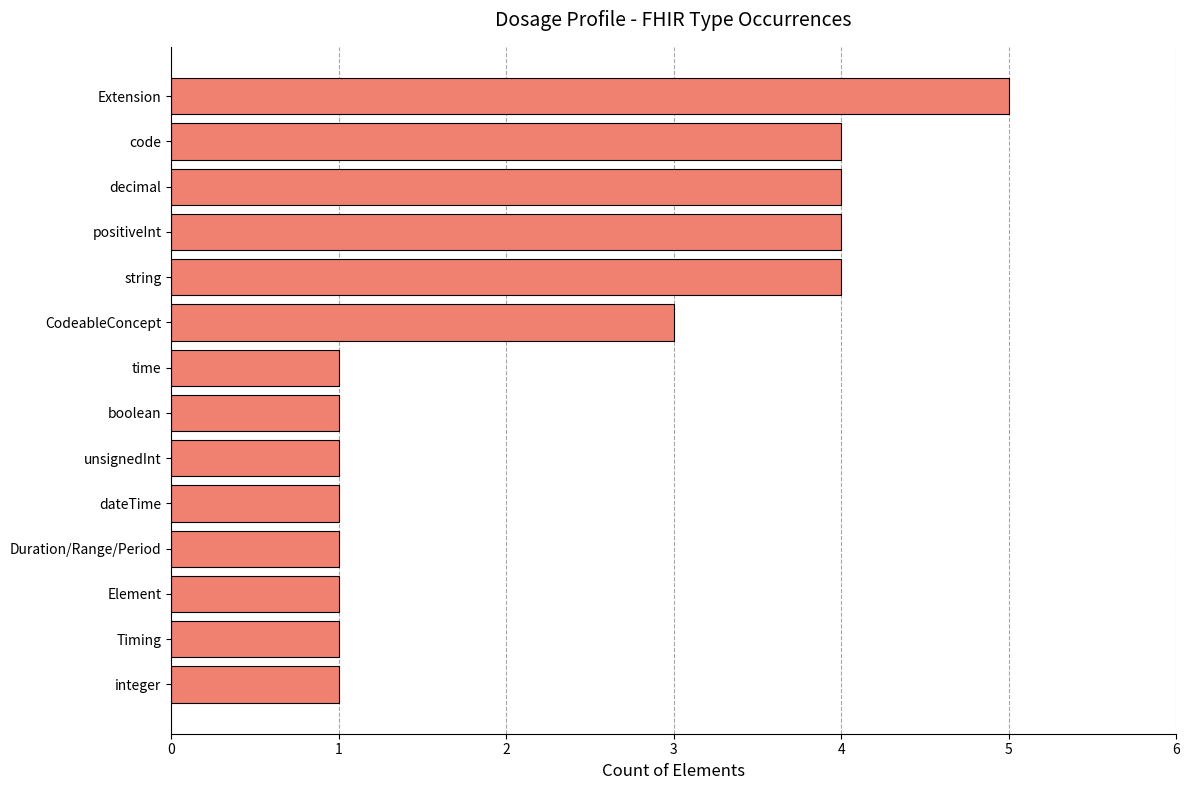

Are the bars grouped side by side (vs. stacked)?

No